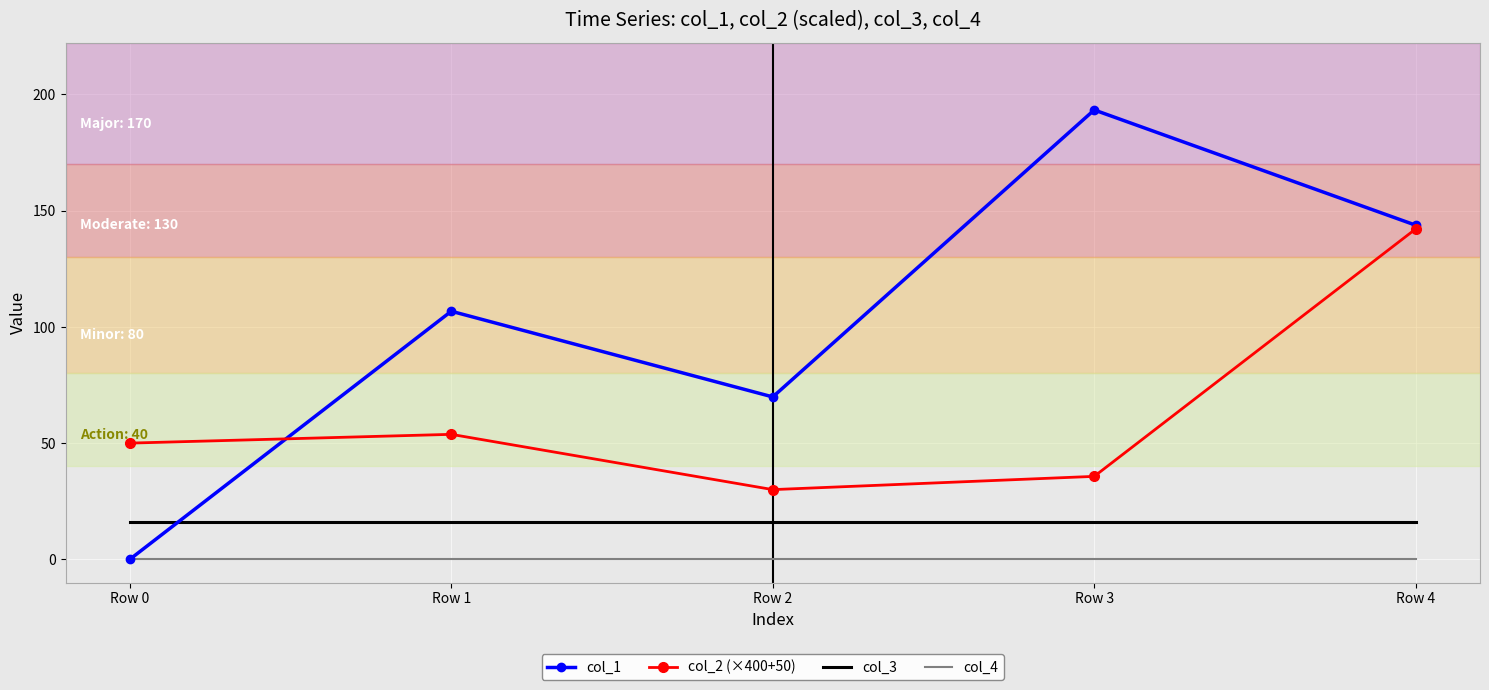

What are all the series names shown in the legend?

col_1, col_2 (×400+50), col_3, col_4